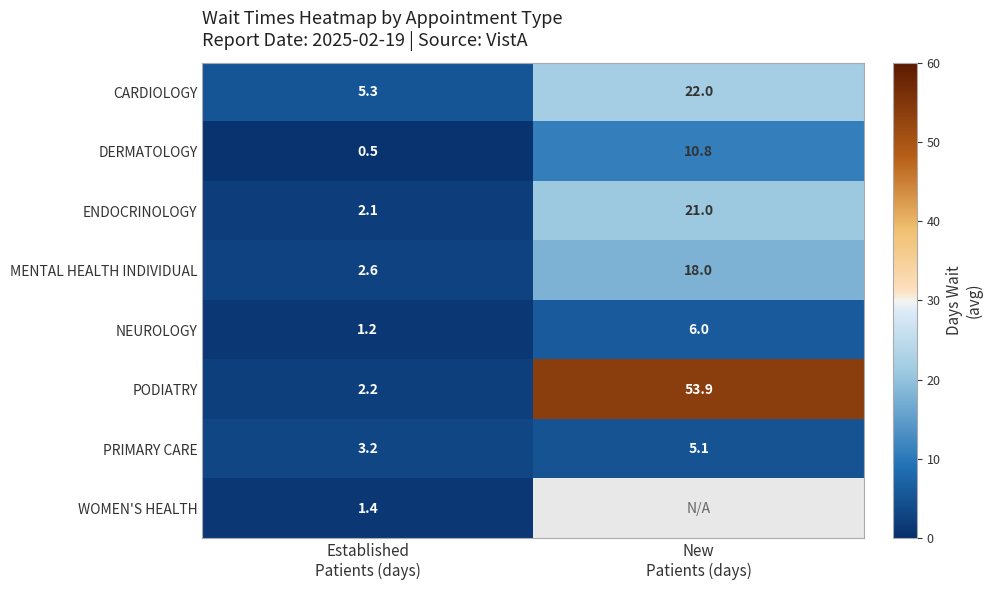

What is the average value of the DERMATOLOGY series?

5.7